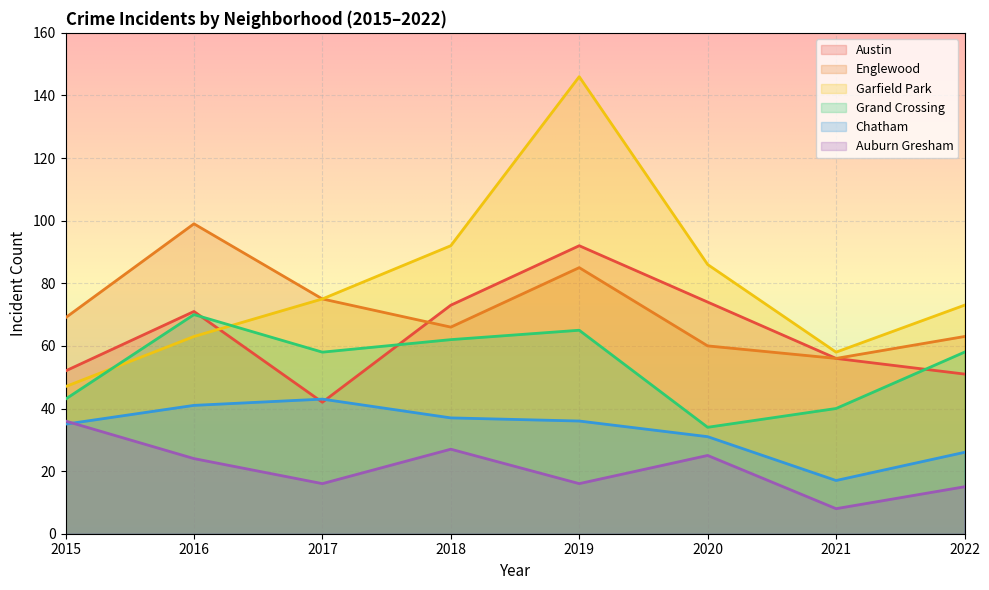

Which has a higher value, 2021 or 2016?

2016